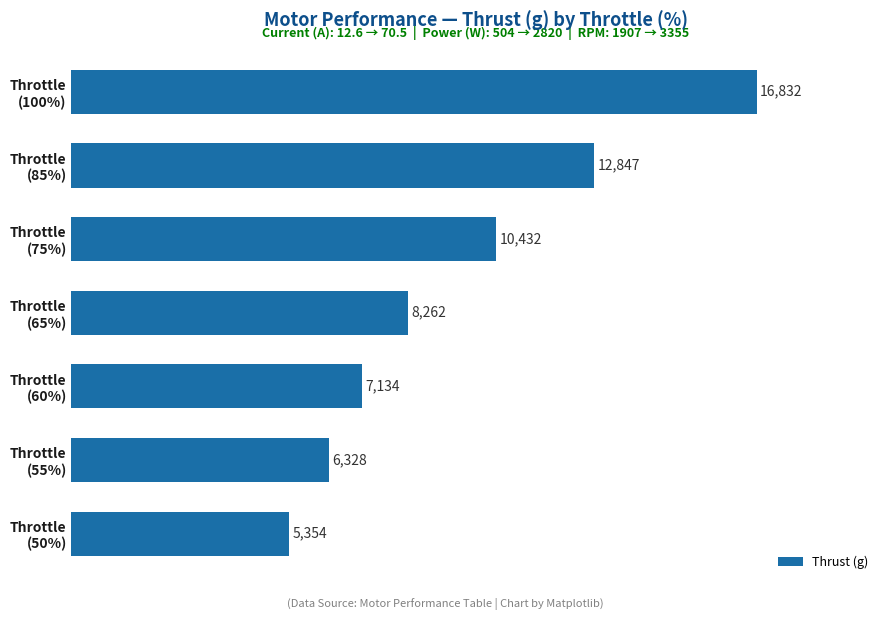

What is the difference between the maximum and minimum values?

11478